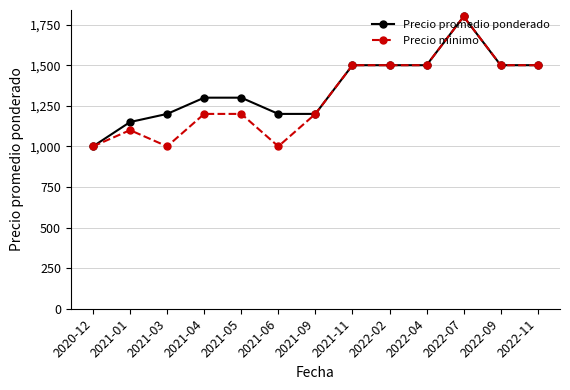

What is the total value across all series at 2020-12?

2000